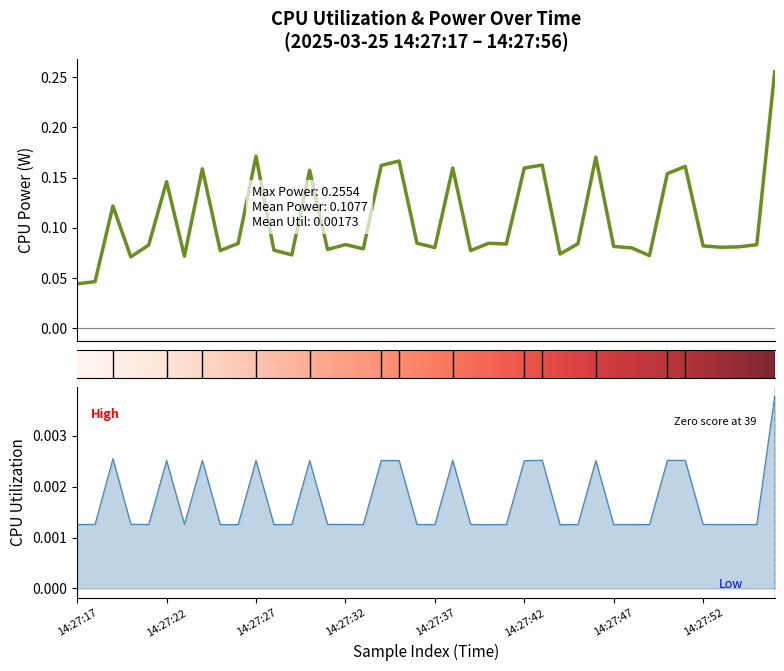

How many CPU Power values are between 0 and 1?

40